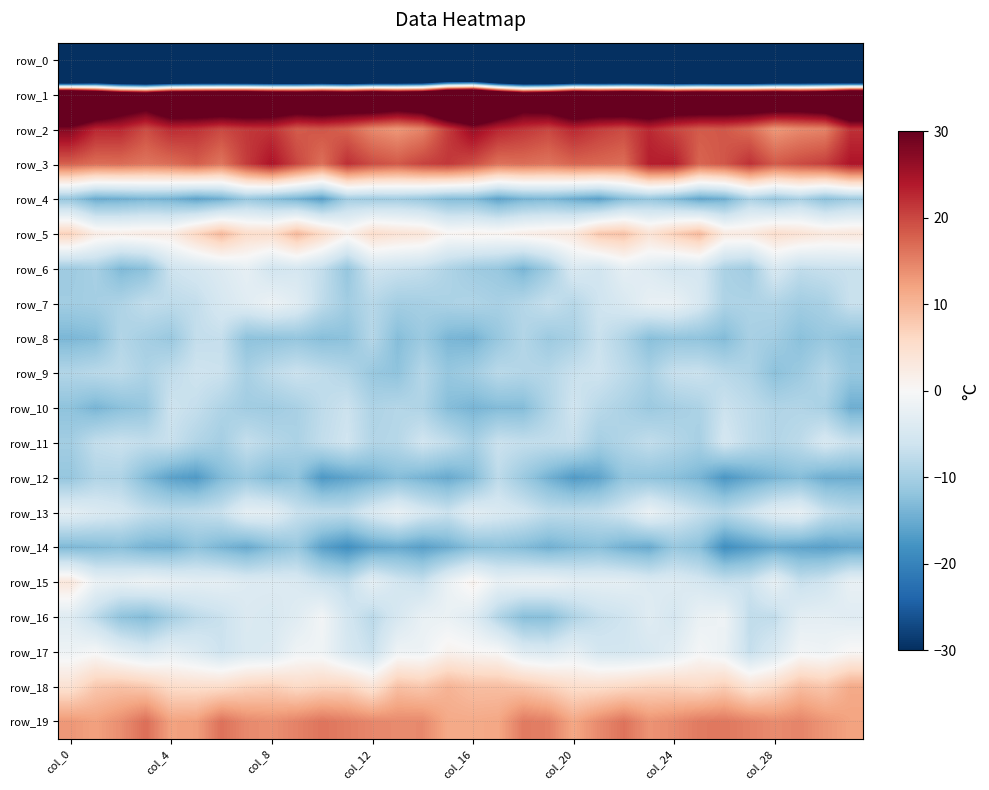

How many data points in row_15 are above -2?

7